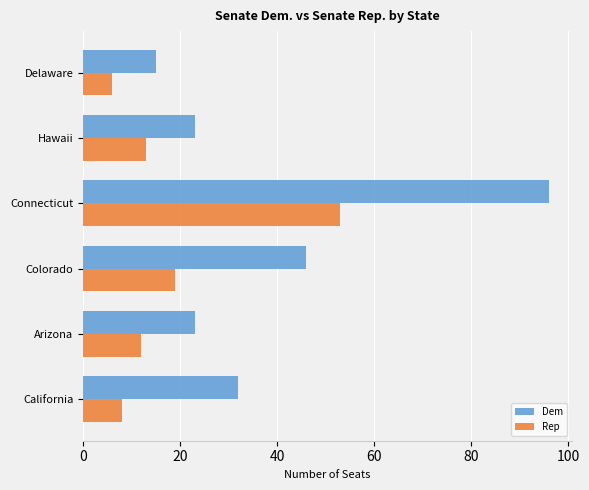

What is the difference between the maximum and minimum values in the Rep series?

47